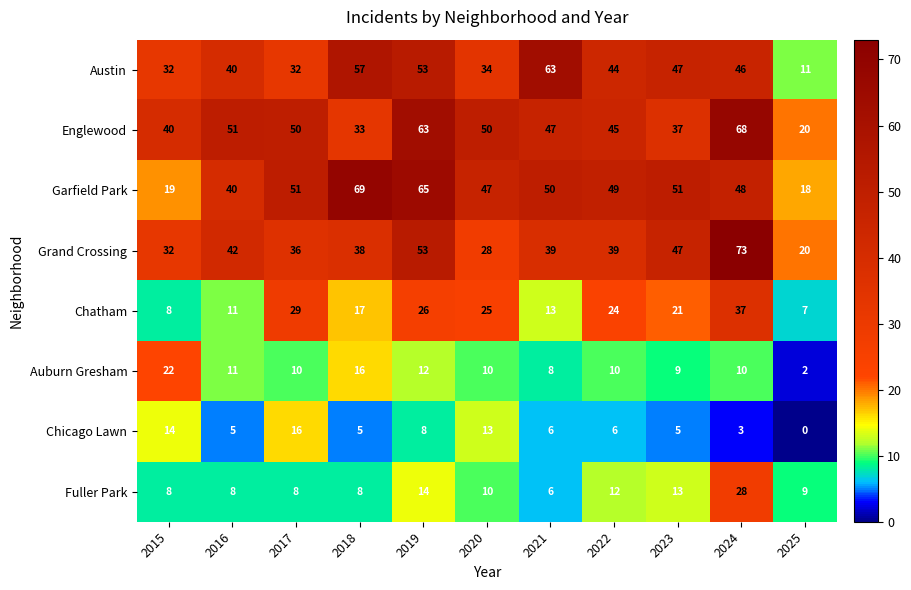

Count the number of categories in the chart.

11